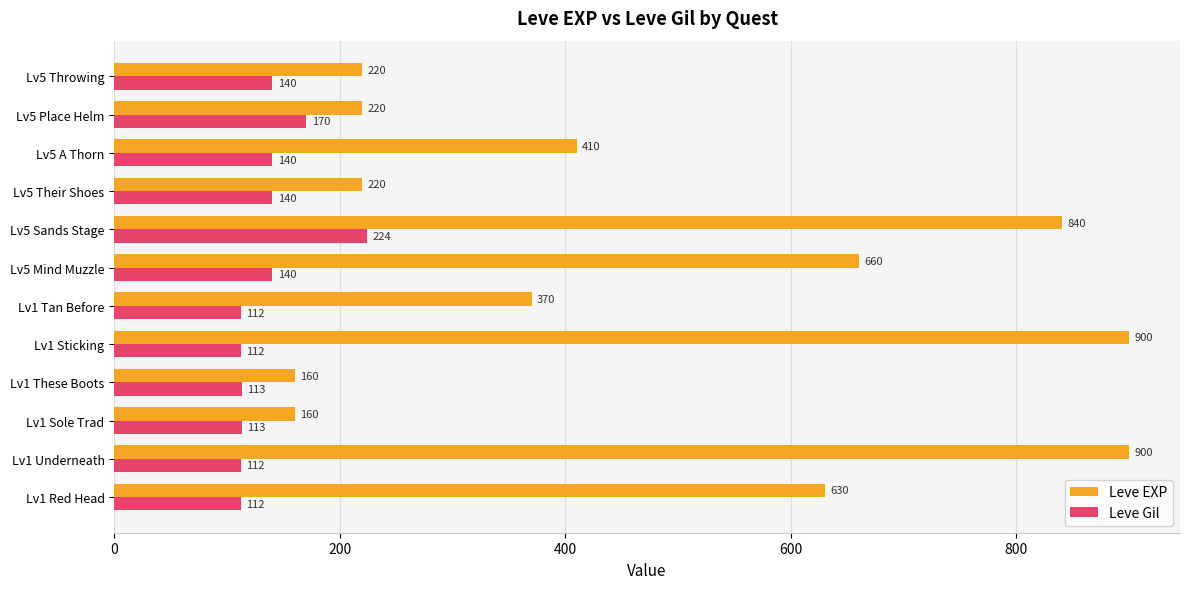

How many data points does each series have?

12